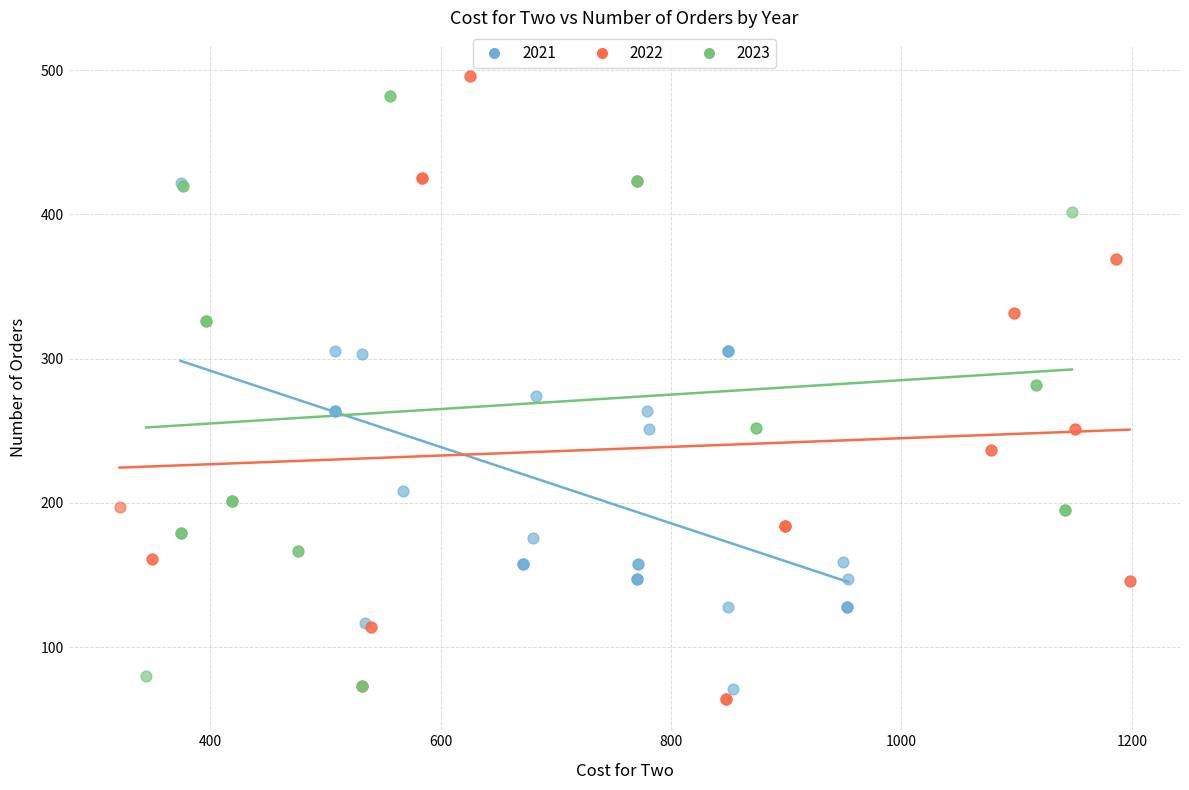

Which series contains the lowest Y value?

2022